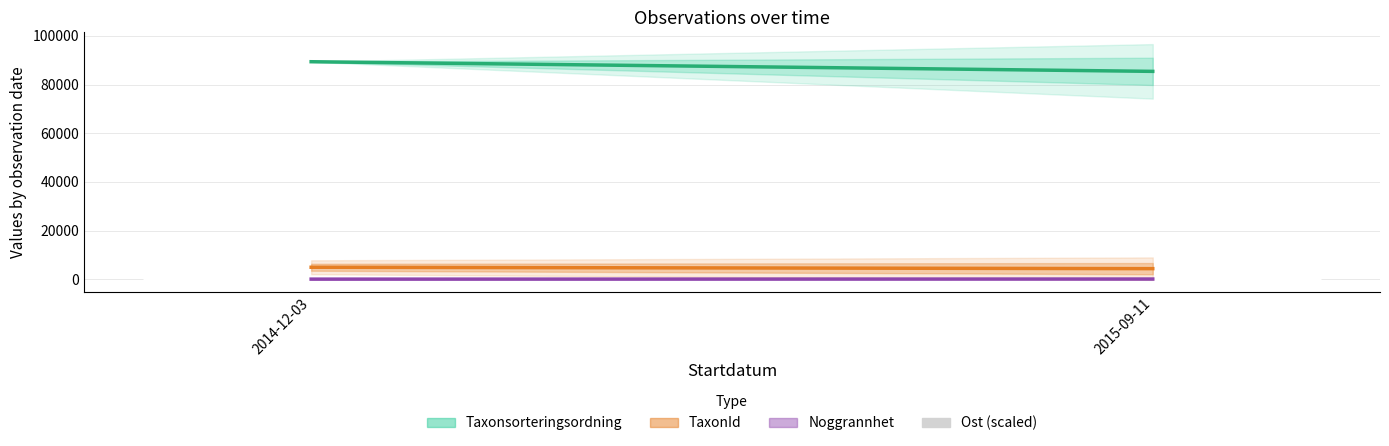

What is the sum of all values?

225.9